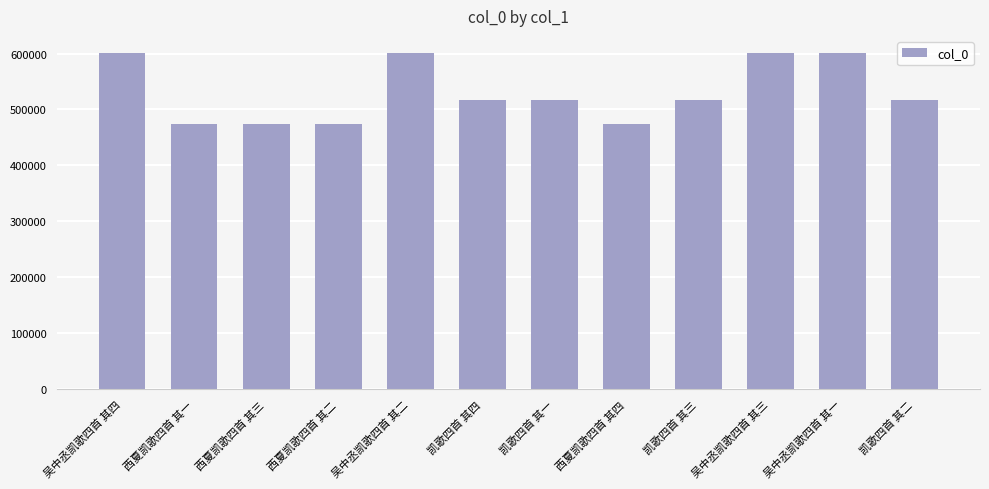

How many bars are there in total?

12